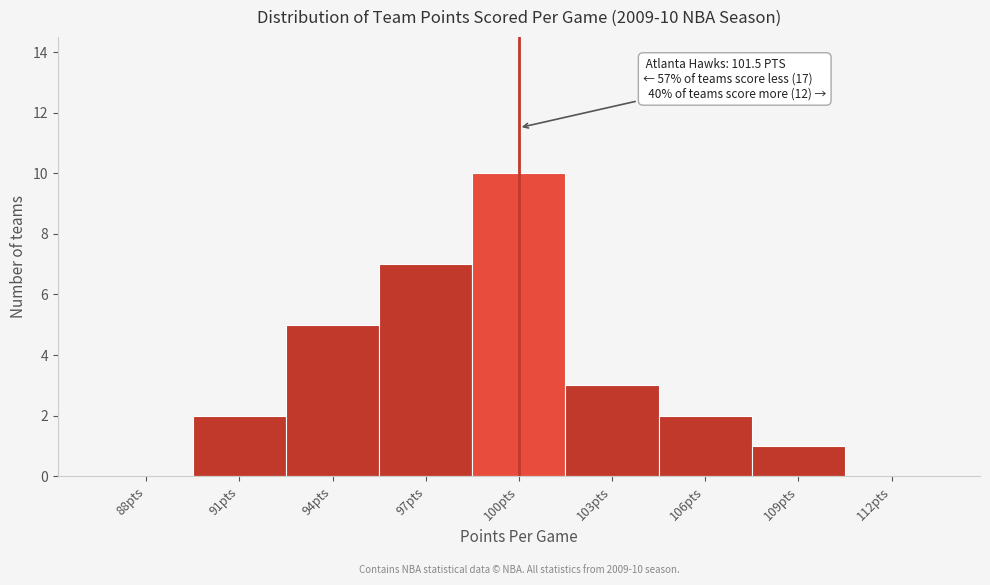

Reading right to left, list all the values displayed in this chart.

112pts=0	109pts=1	106pts=2	103pts=3	100pts=10	97pts=7	94pts=5	91pts=2	88pts=0